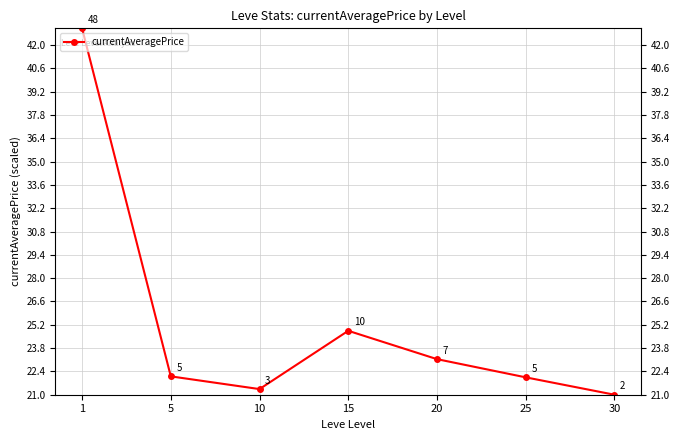

Where is the first local minimum?

10